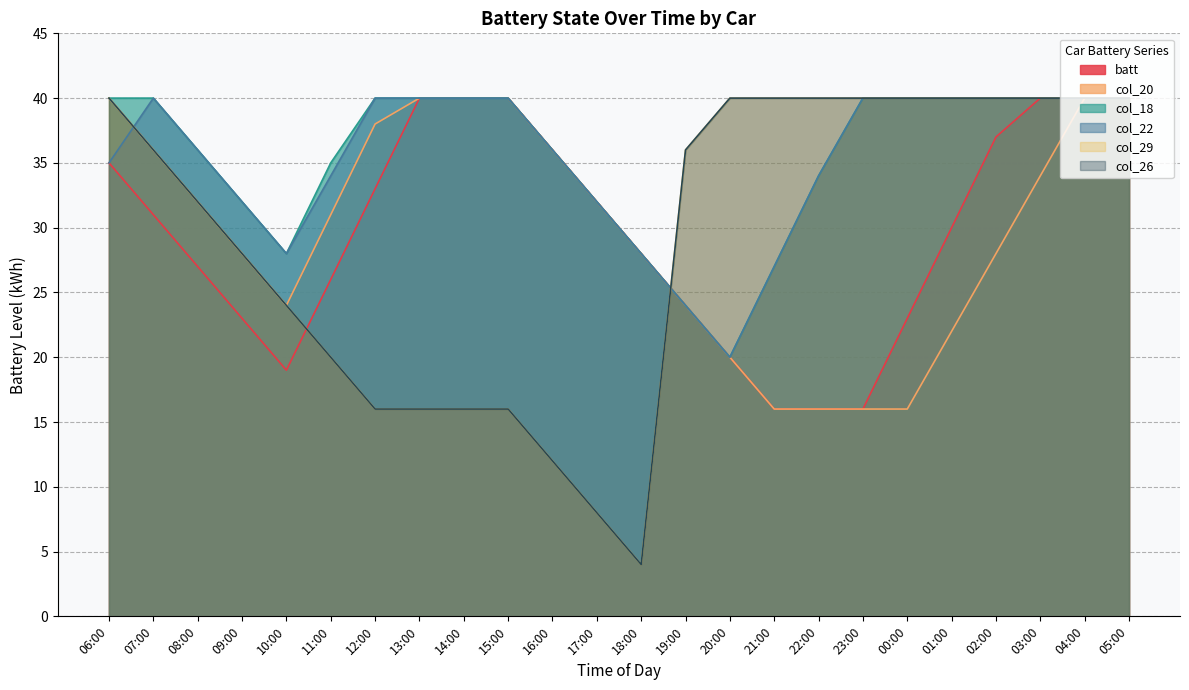

What is the approximate value of col_29 at 14:00?

16